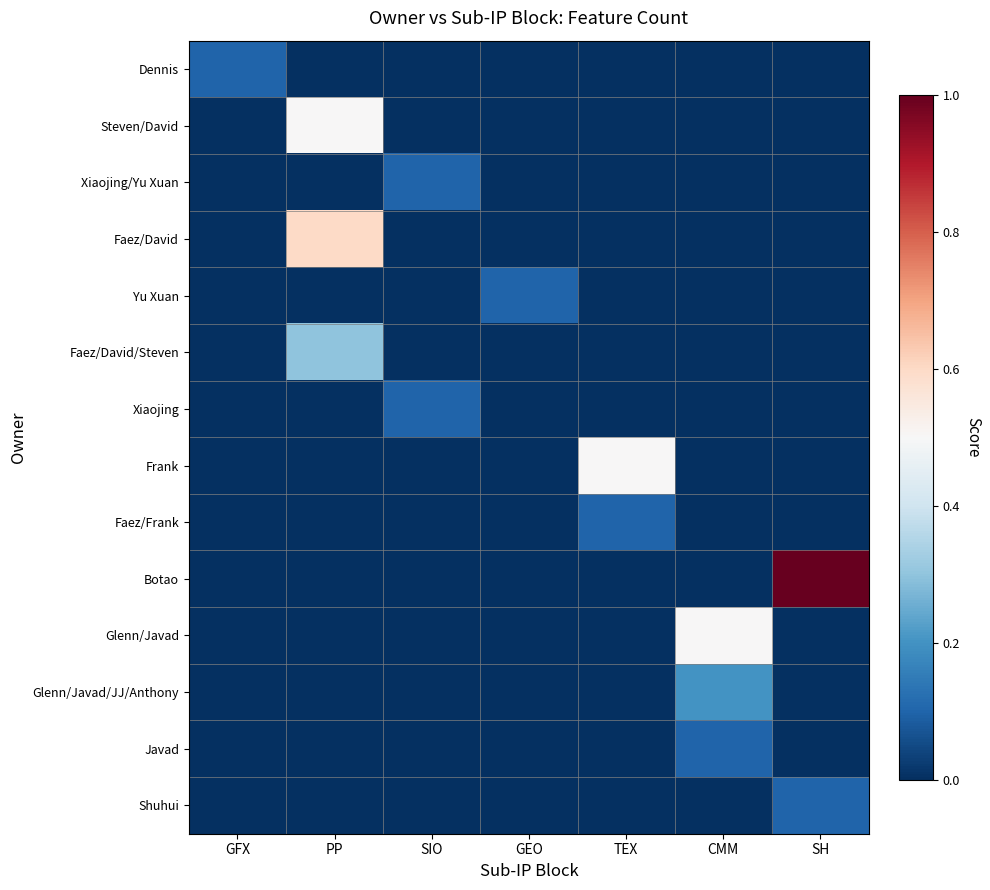

Which has a higher value, TEX or SH?

TEX